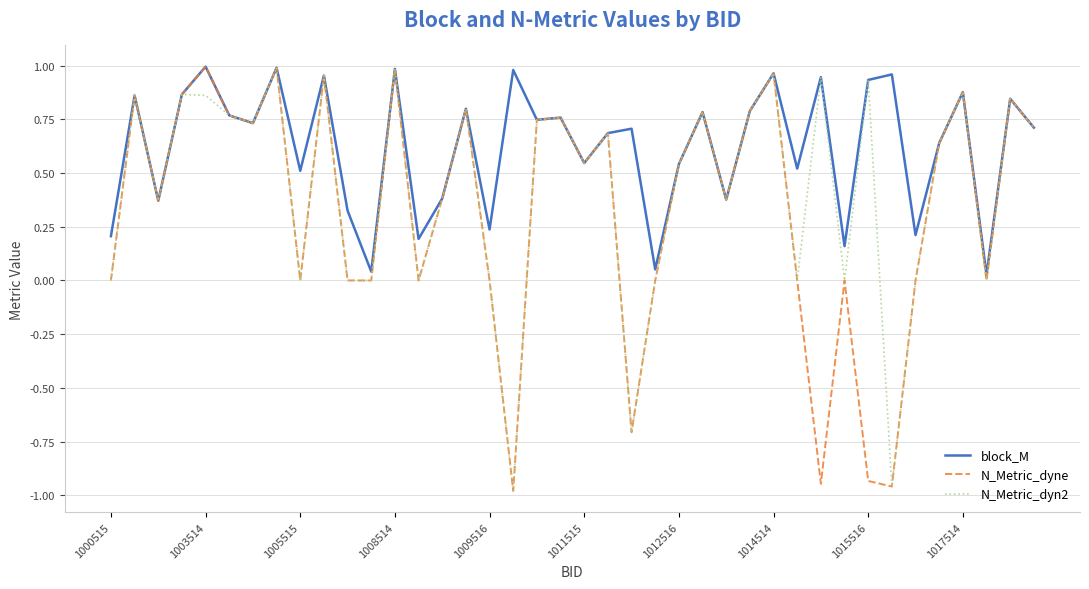

Which series has the largest total across all categories?

block_M